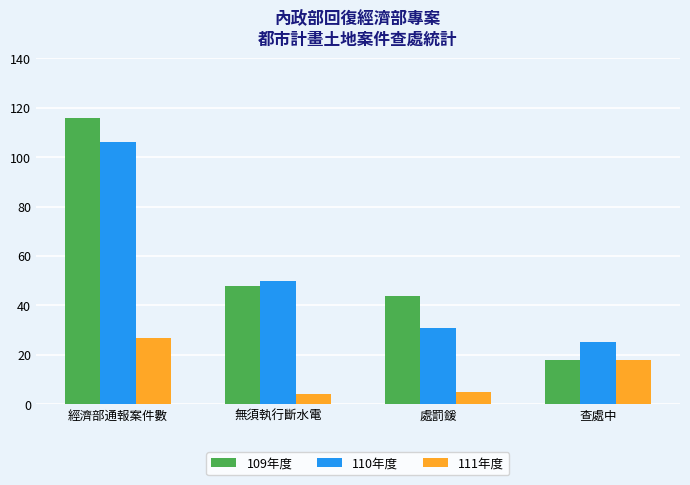

At how many categories does at least one series exceed 15?

4